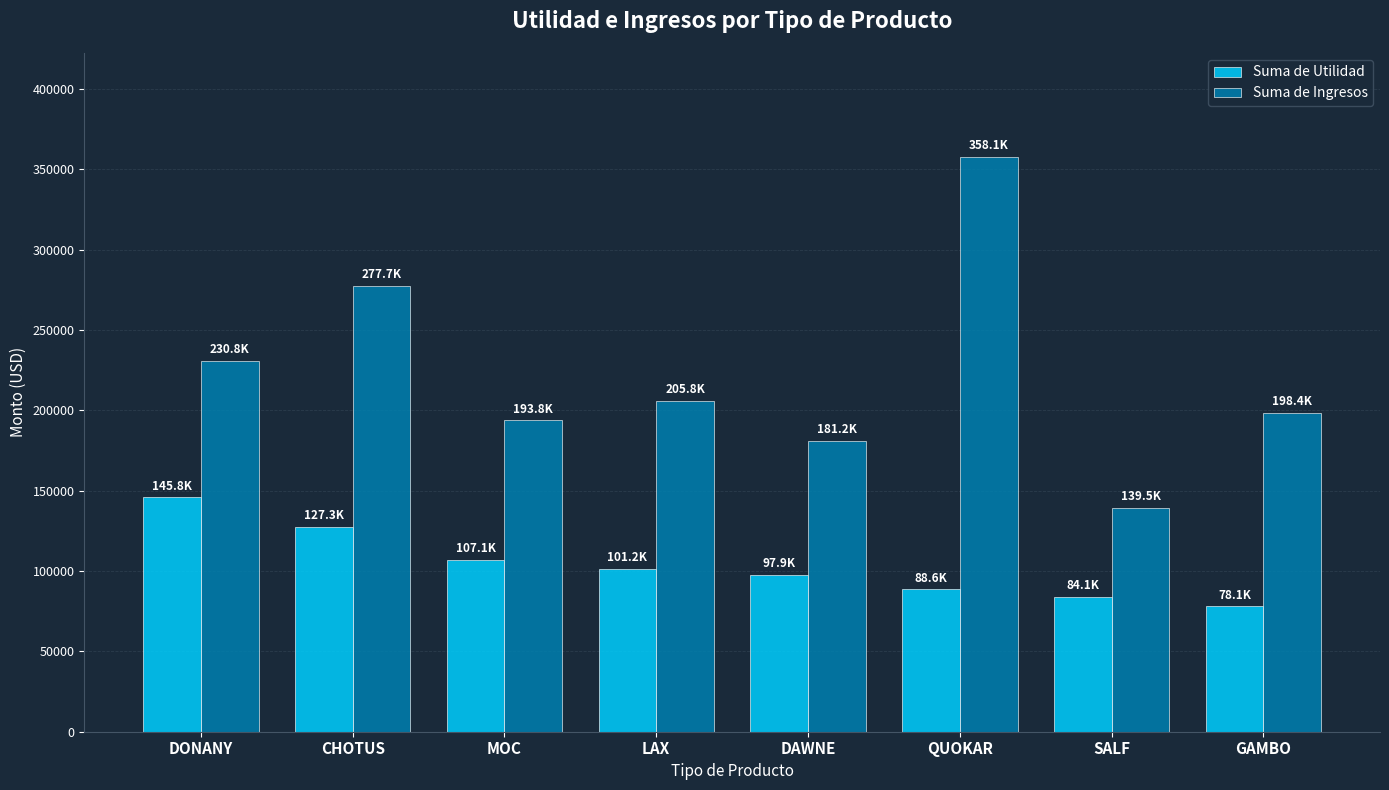

Does the chart contain stacked bars?

No